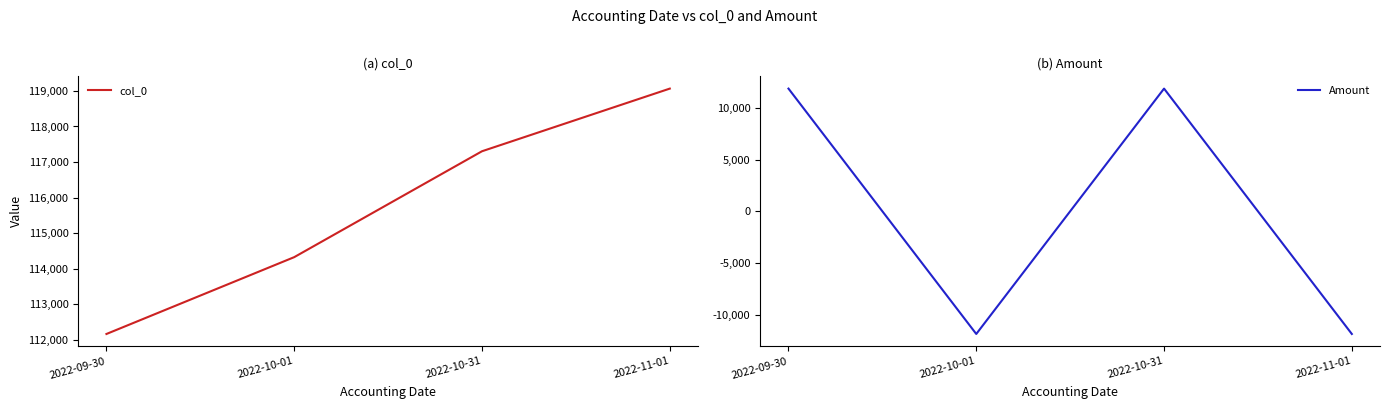

What is the average value of the col_0 series?

115716